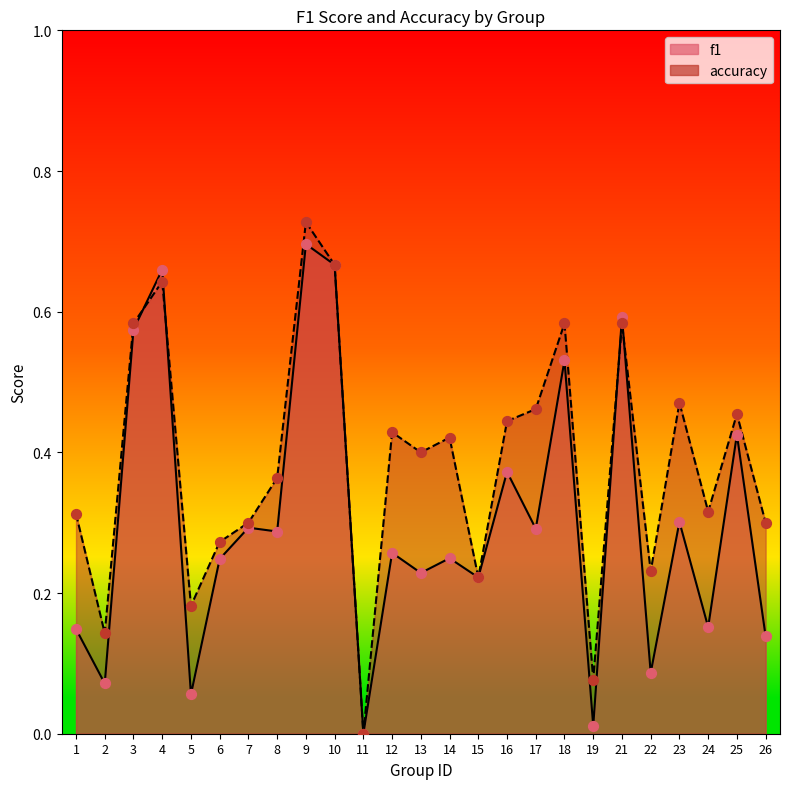

At which category is the sum across all series the highest?

9